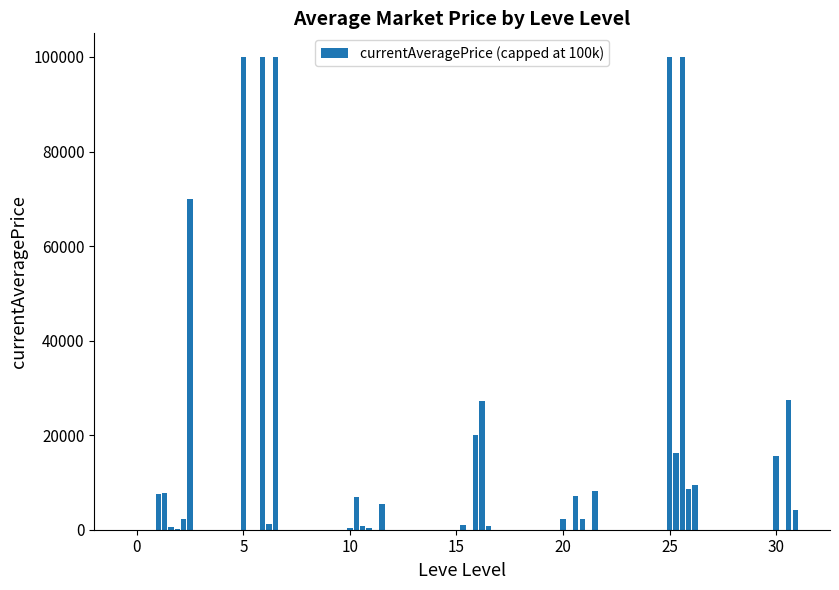

What is the sum of all values?

753873.9